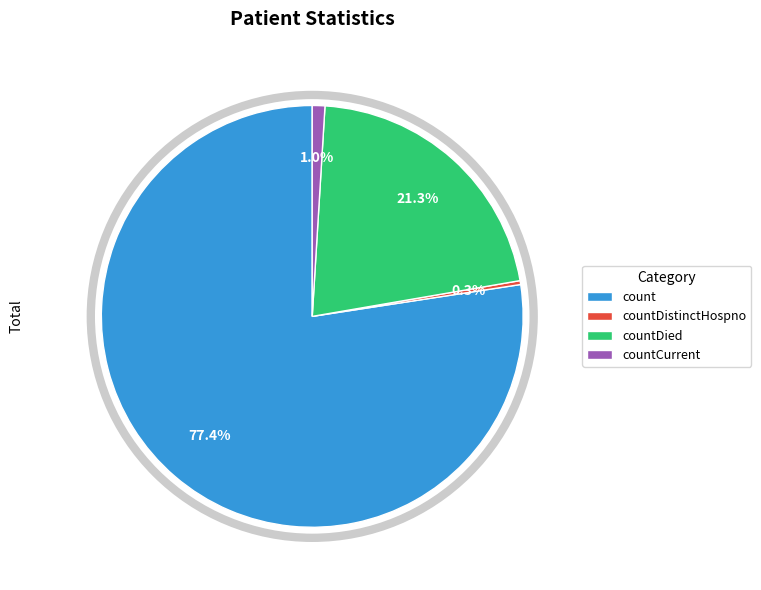

What is the largest slice in the pie chart?

count